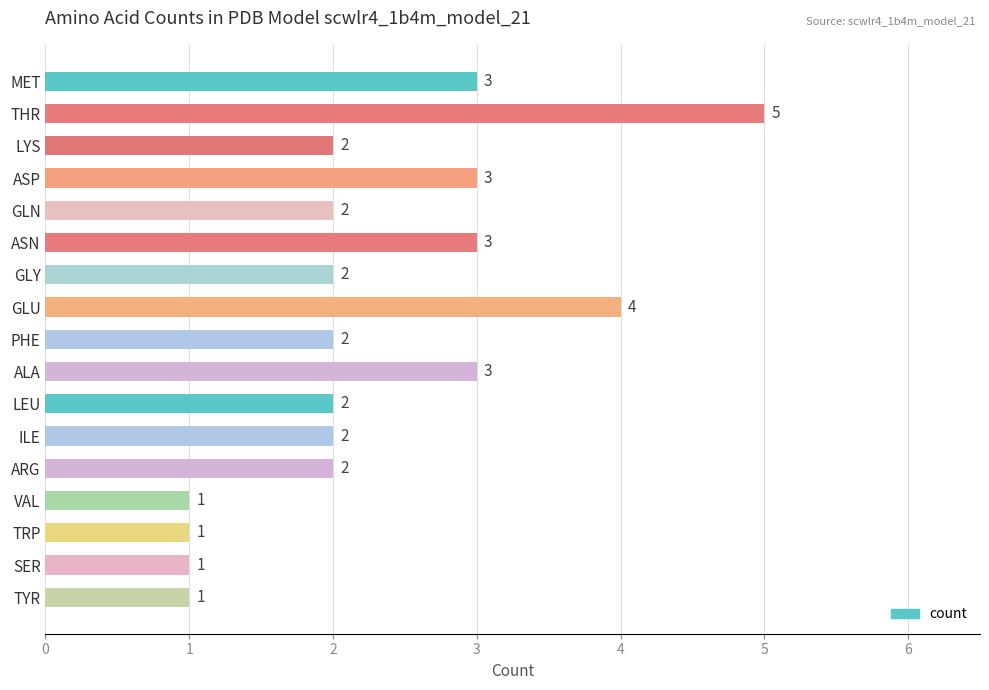

How many values are between 2 and 3?

11